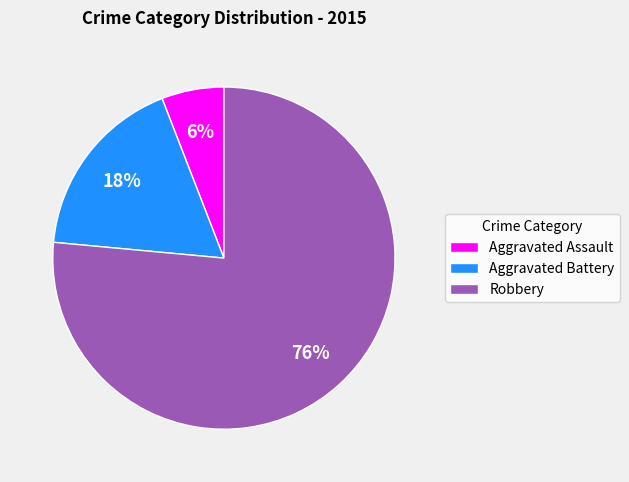

To the nearest percent, what is the average slice percentage?

33%